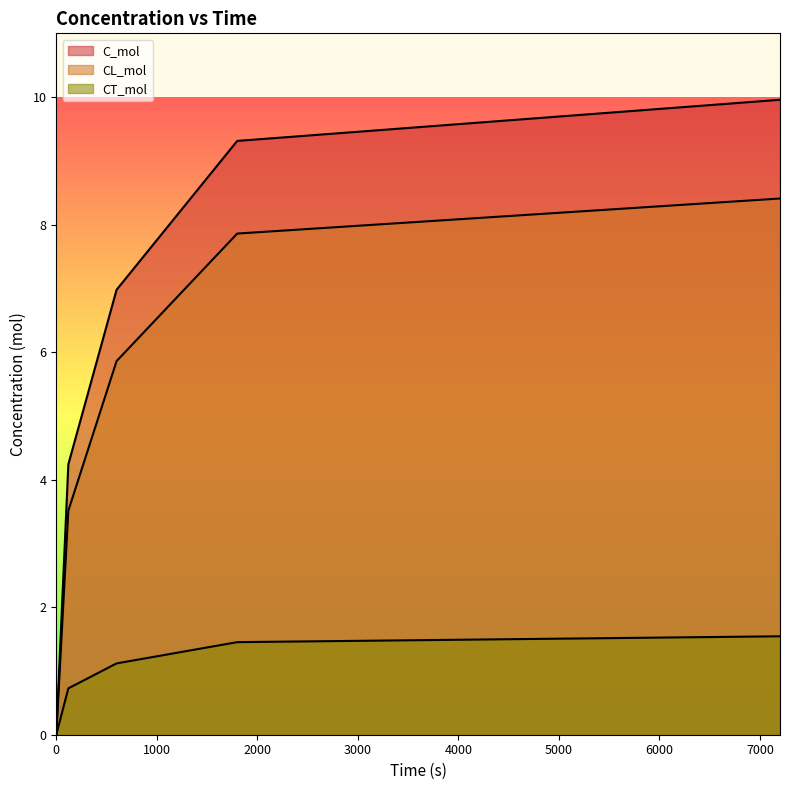

Is it true that CL_mol equals 7.9 at 1800?

True